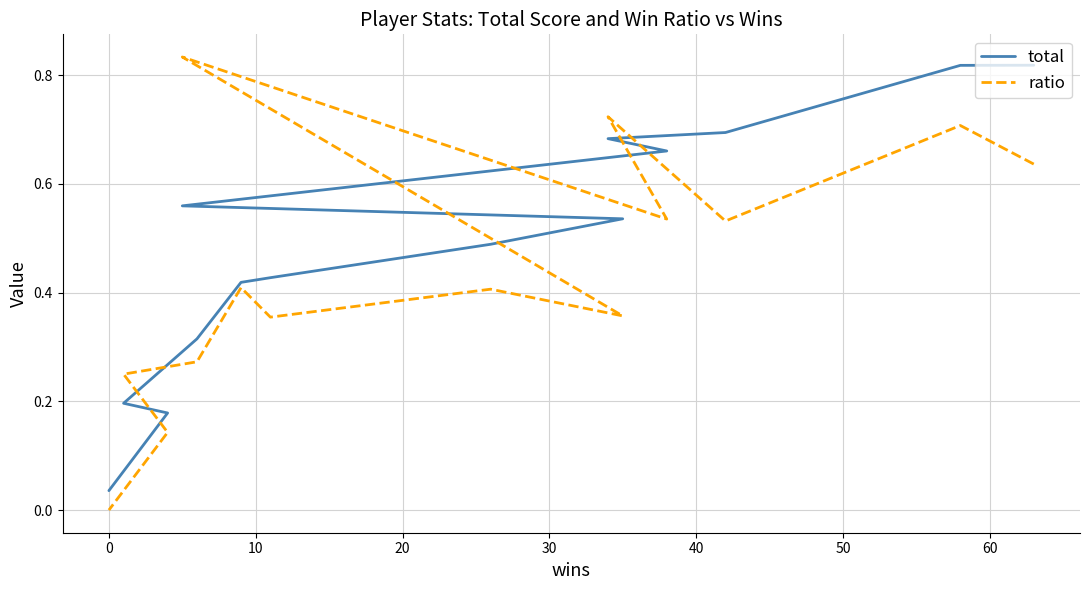

Reading left to right, list all the values displayed in this chart.

total: 0.8	0.8	0.7	0.7	0.7	0.6	0.5	0.5	0.4	0.4	0.3	0.2	0.2	0.0
ratio: 0.6	0.7	0.5	0.7	0.5	0.8	0.4	0.4	0.4	0.4	0.3	0.2	0.1	0.0